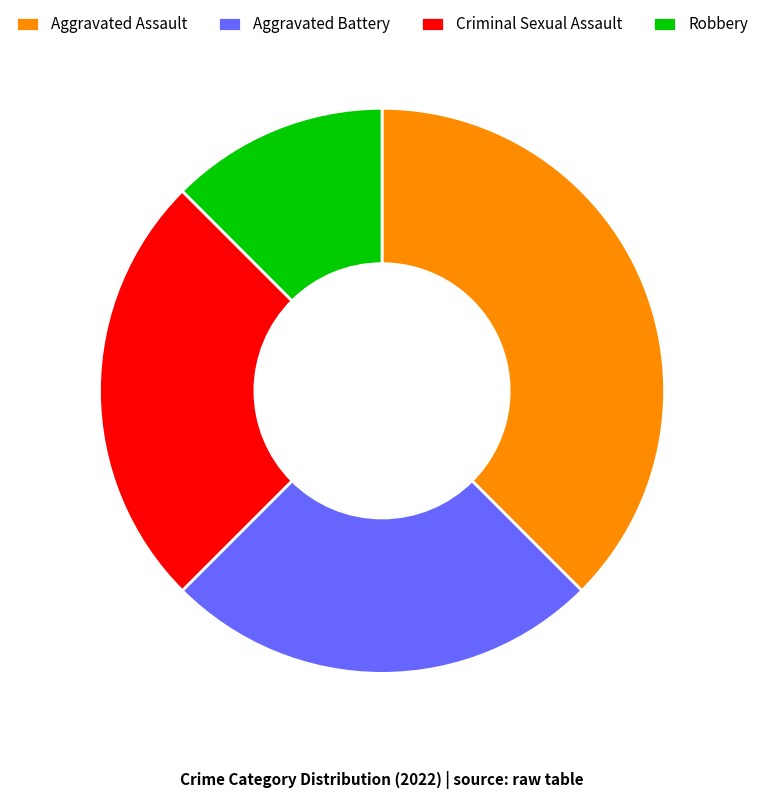

Does Aggravated Battery represent more than half of the total?

No